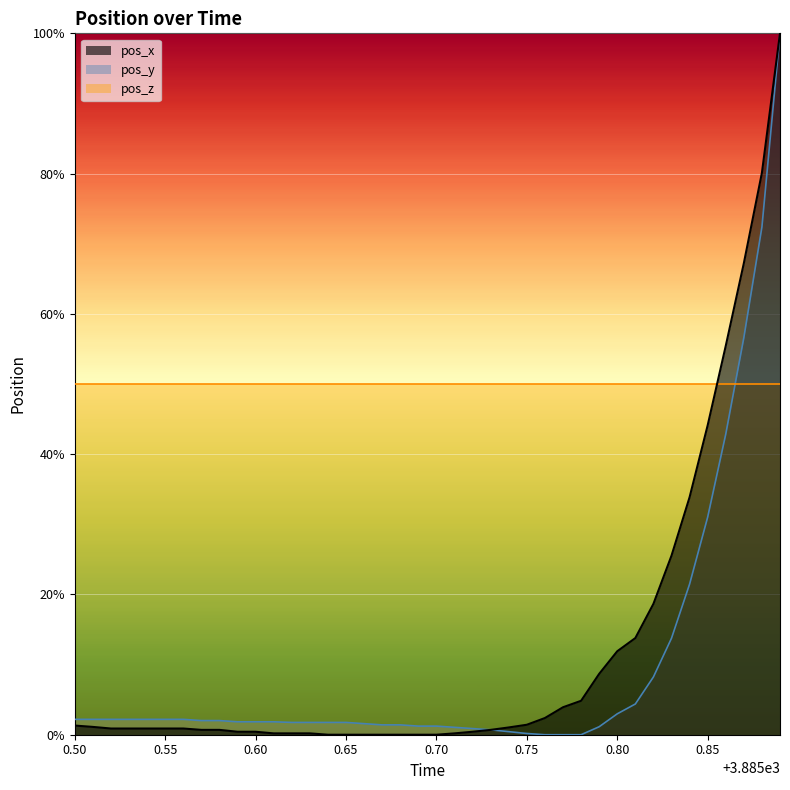

Which series changed the most between 3885.63 and 3885.67?

pos_y